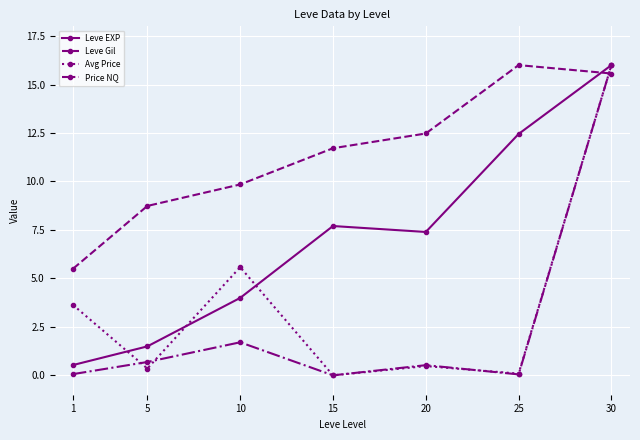

True or false: Leve Gil and Avg Price intersect in this chart.

True